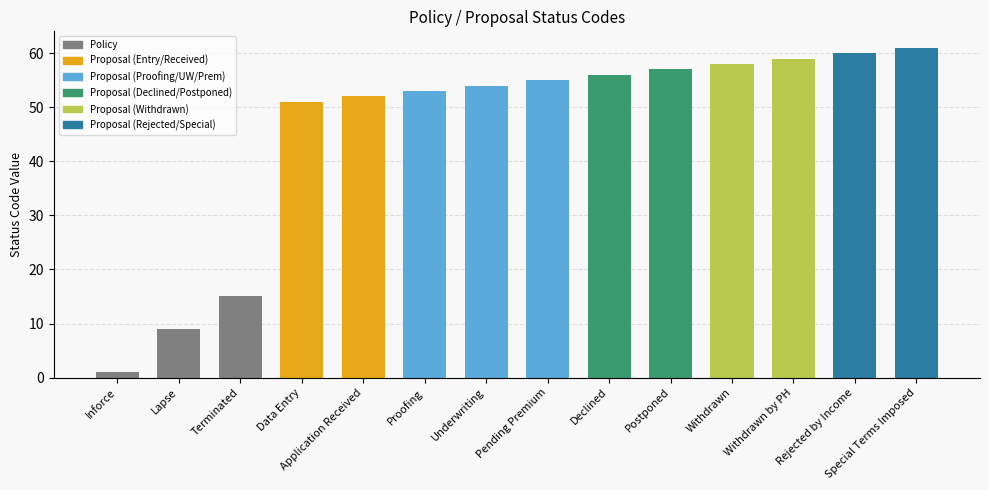

Does the chart contain any negative values?

No